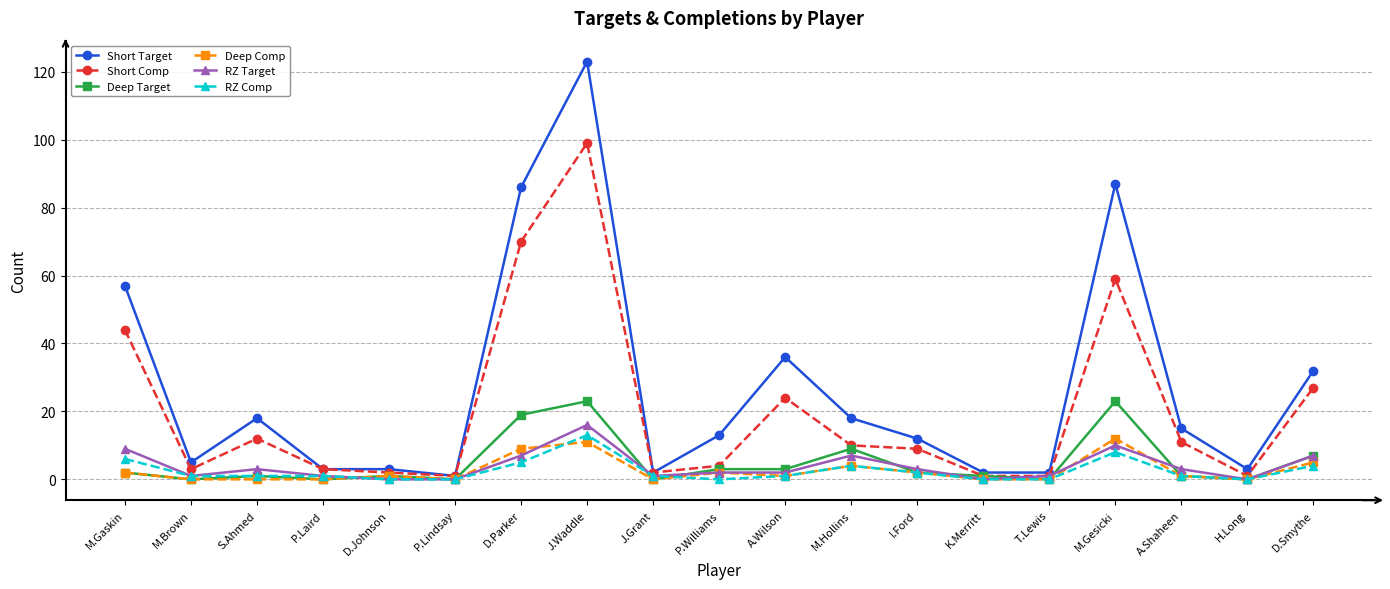

True or false: Deep Target has more than 0 interior local peaks.

True